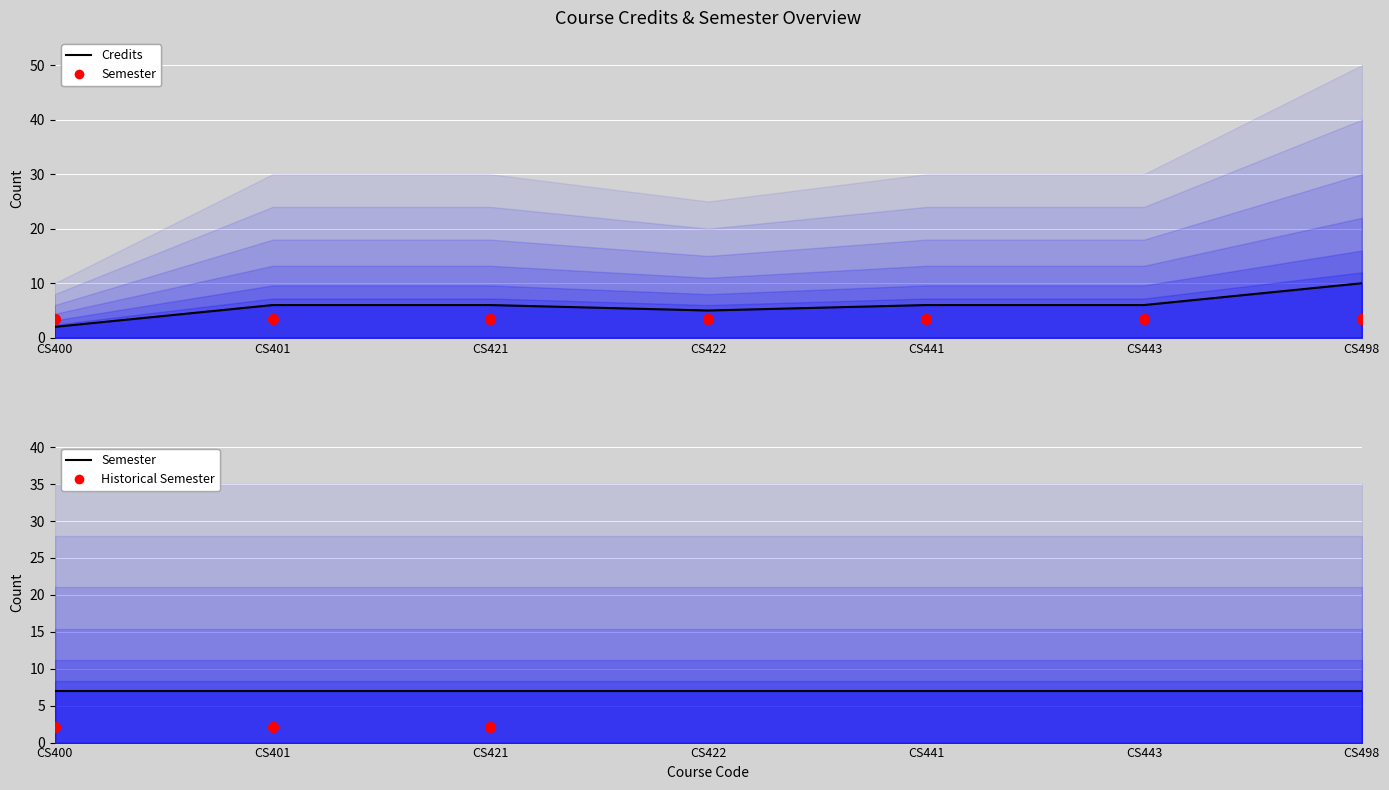

At how many categories does at least one series exceed 6?

7